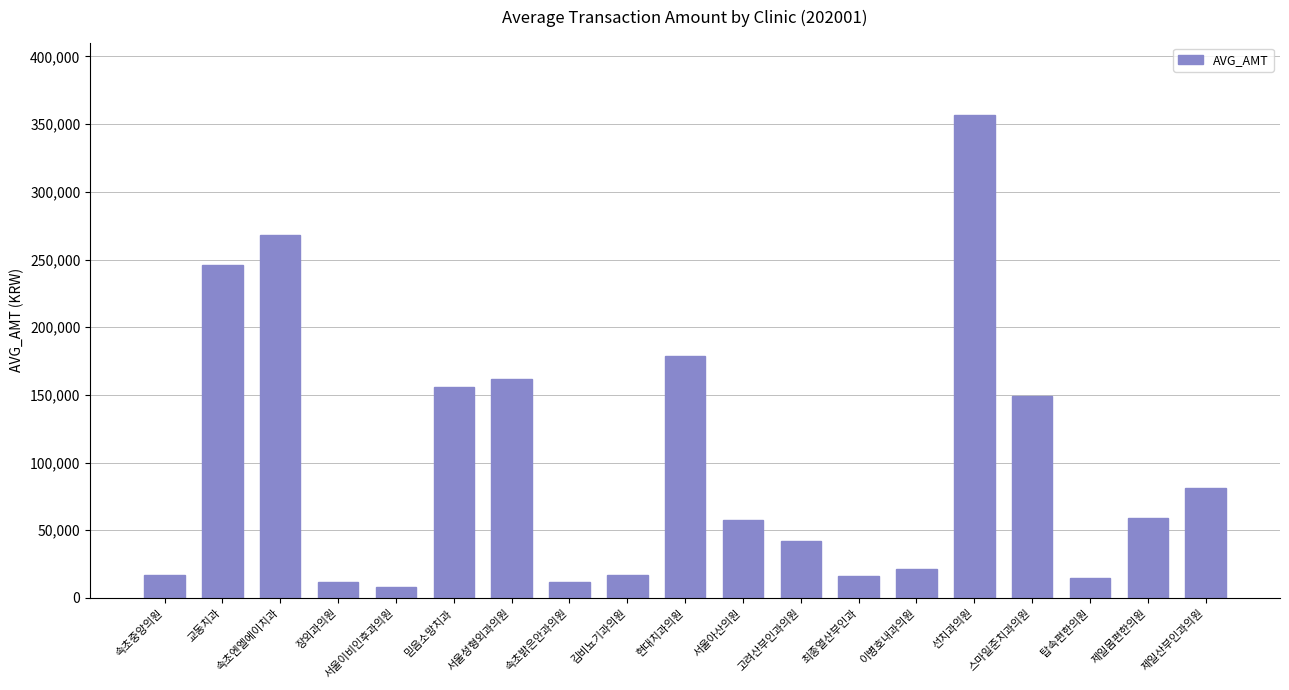

What is the difference between the second highest and second lowest values?

256284